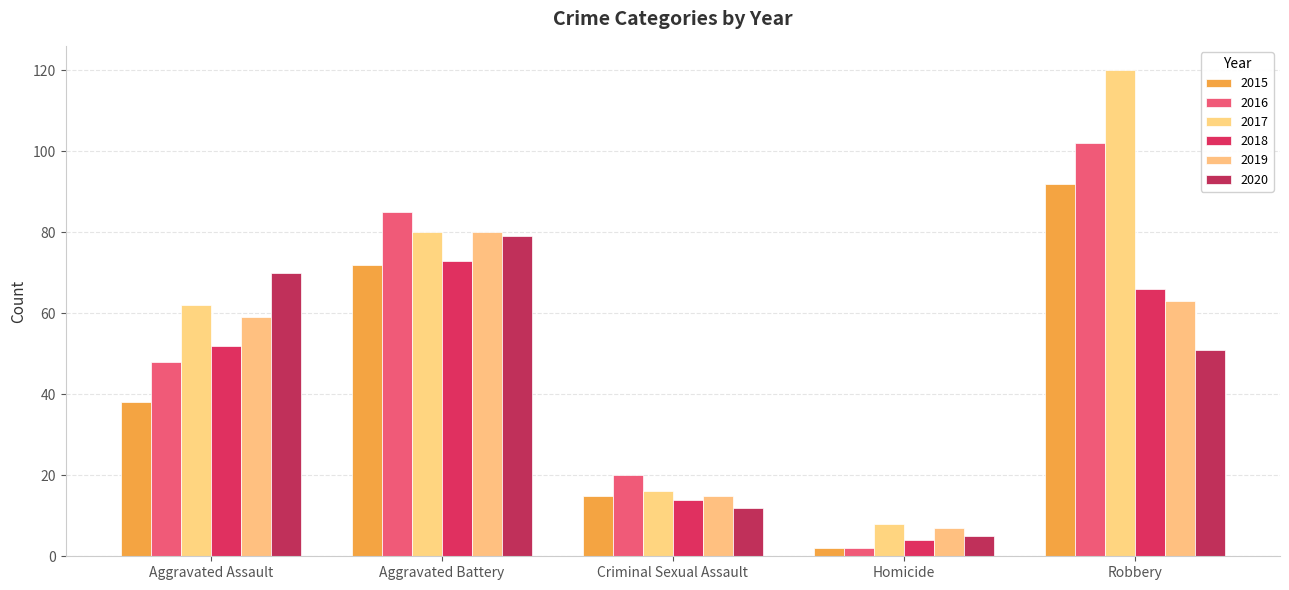

At Aggravated Assault, list the series in order from largest to smallest.

2020, 2017, 2019, 2018, 2016, 2015